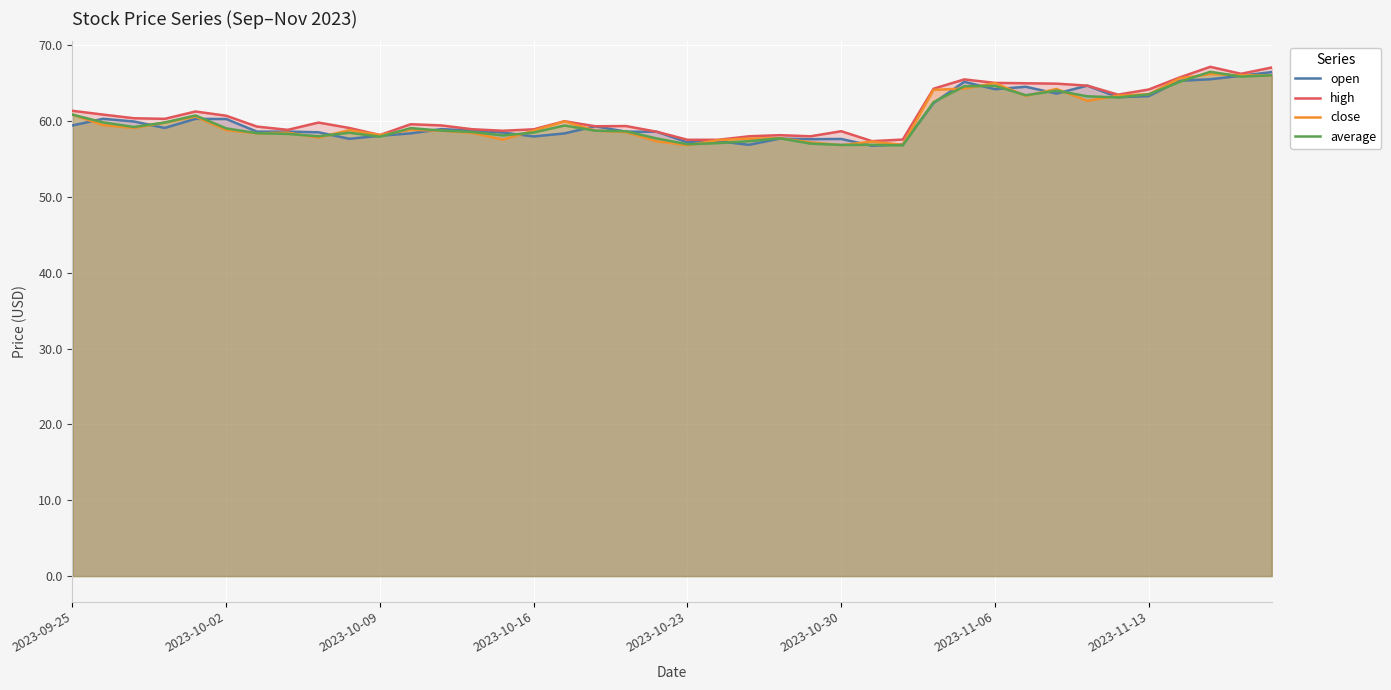

The open series shows 58.5 at 8. True or false?

True